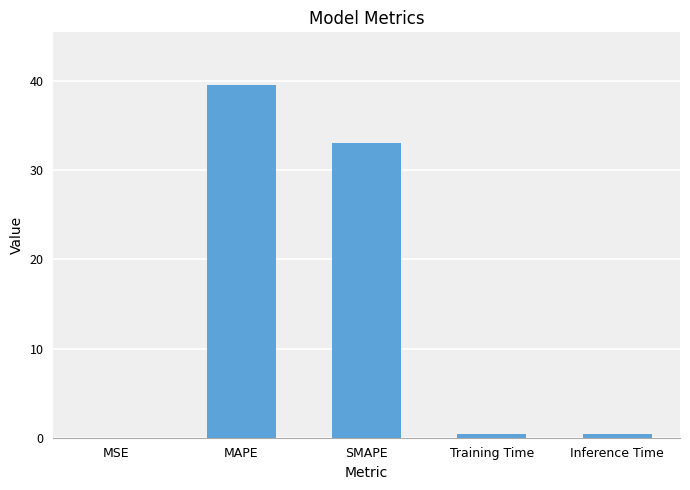

Between MSE and SMAPE, which is larger?

SMAPE